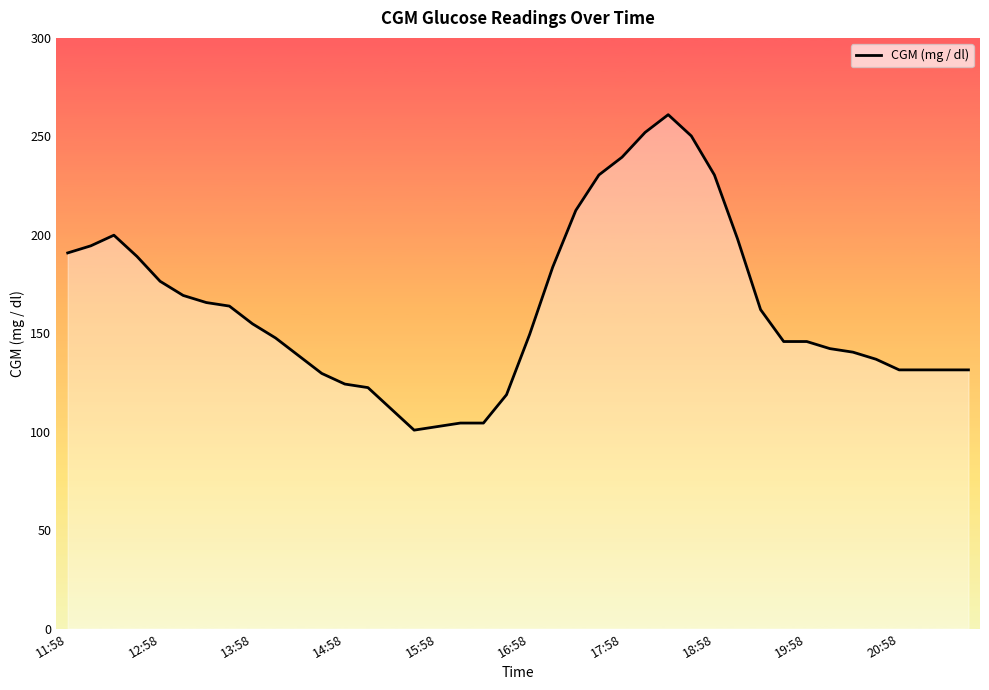

What is the smallest value displayed?

100.8